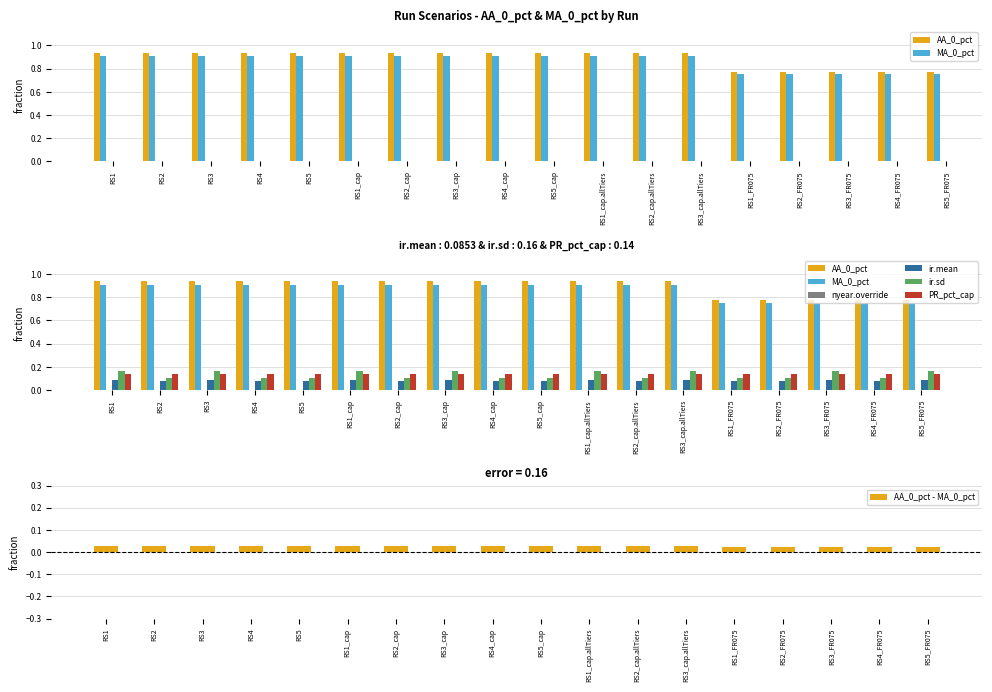

What is the value of the ir.mean bar at the 11th from the left?

0.1